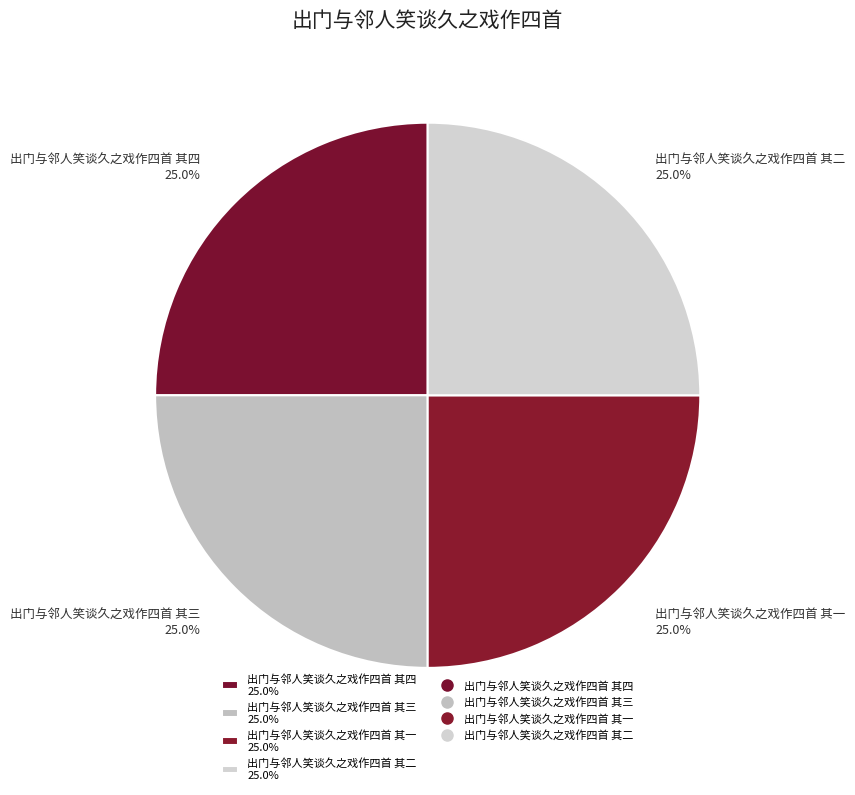

The 出门与邻人笑谈久之戏作四首 其三 slice represents 37% of the pie. True or false?

False